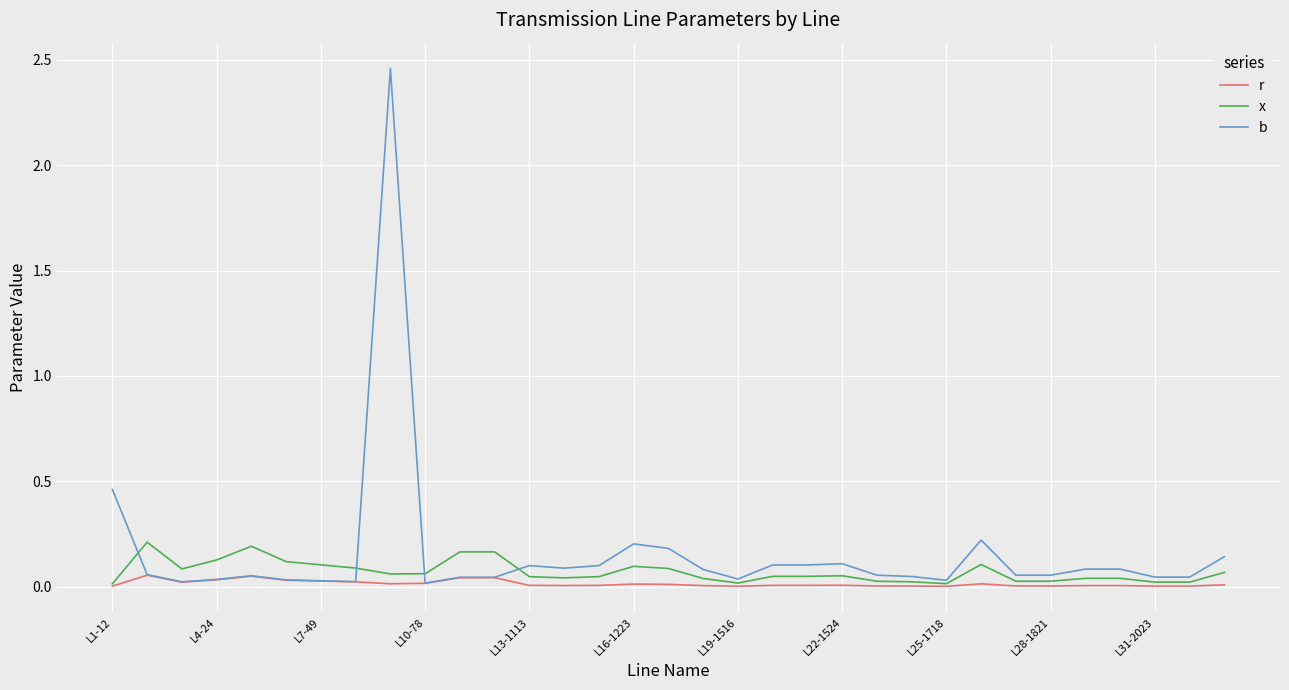

List the series in order of their overall mean, lowest first.

r, x, b